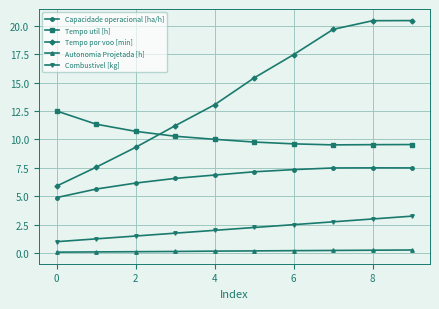

True or false: Tempo por voo [min] and Combustivel [kg] intersect in this chart.

False